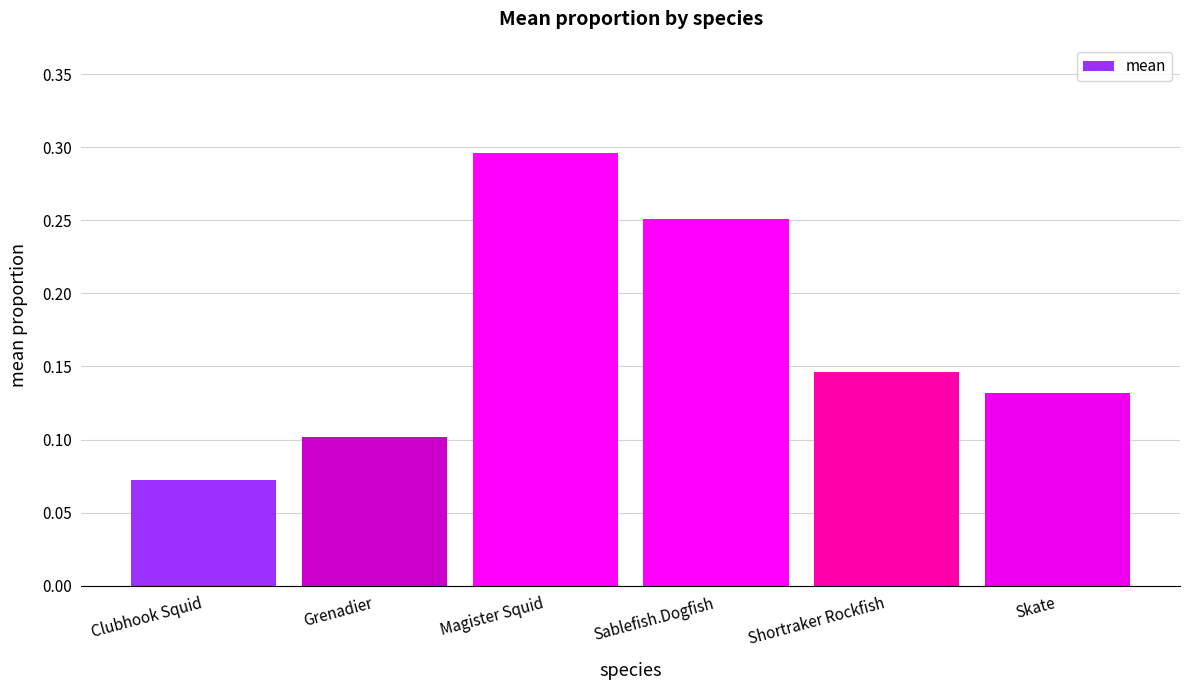

What is the average value?

0.2